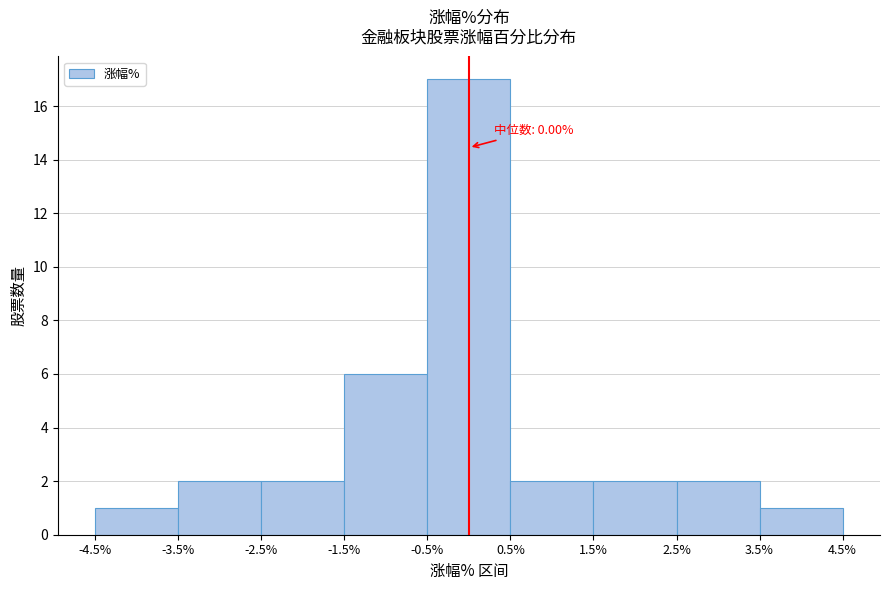

Over which range of the x-axis is the bar tallest?

-0.5% to 0.5%